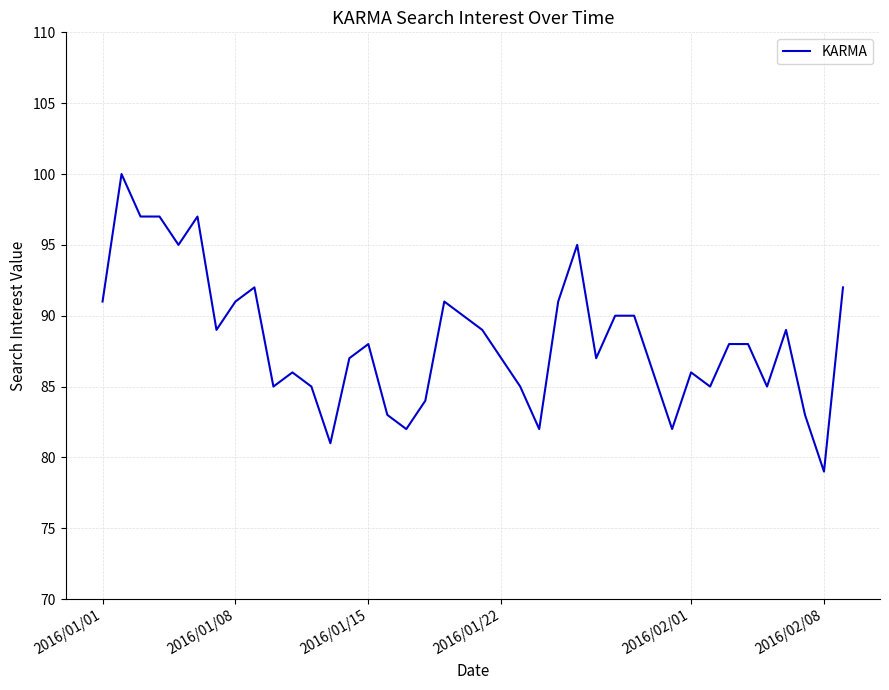

True or false: the data has more than 1 interior local peaks.

True